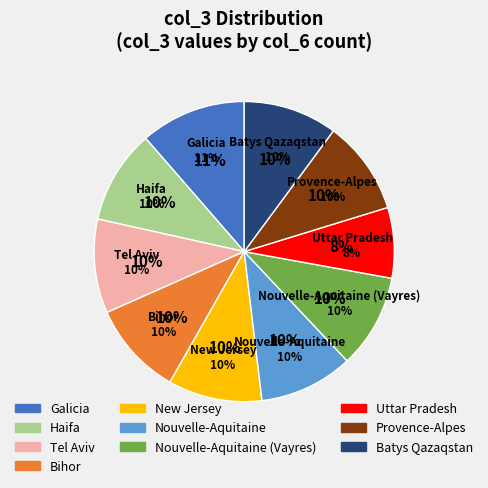

Which category has the biggest portion of the pie?

Galicia